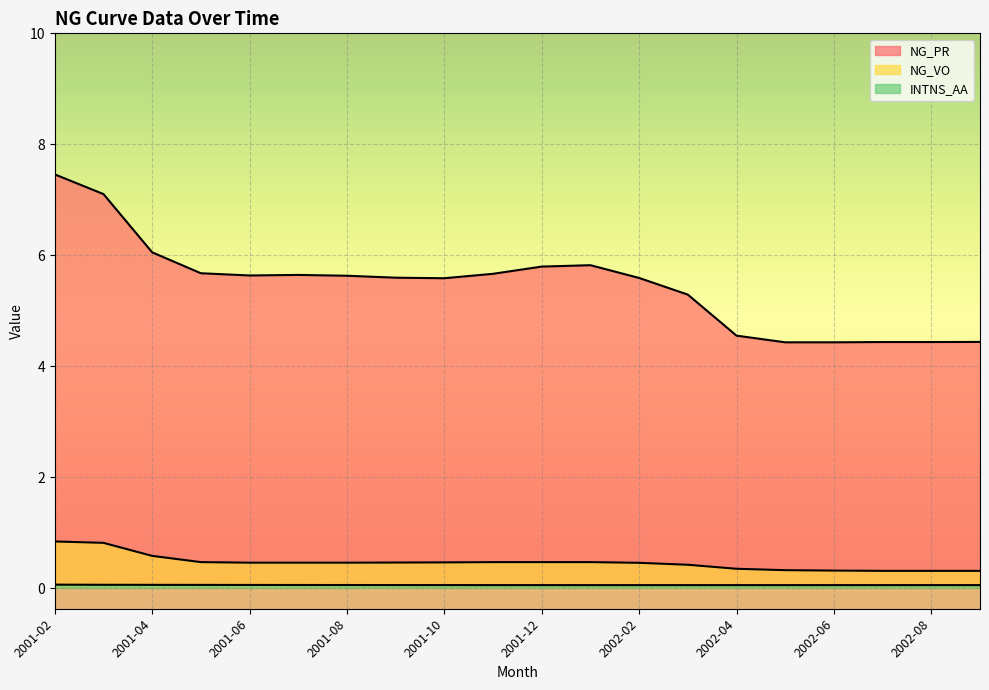

Which category has the lowest value across all series?

2002-03